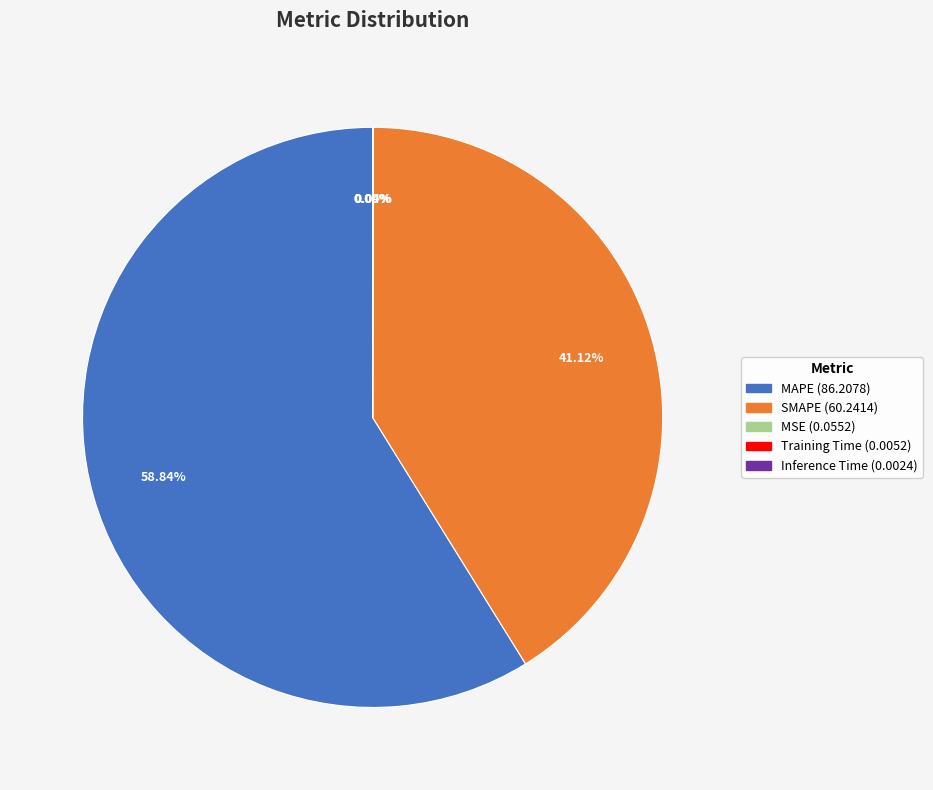

Do SMAPE and MAPE together represent more than half of the pie?

Yes